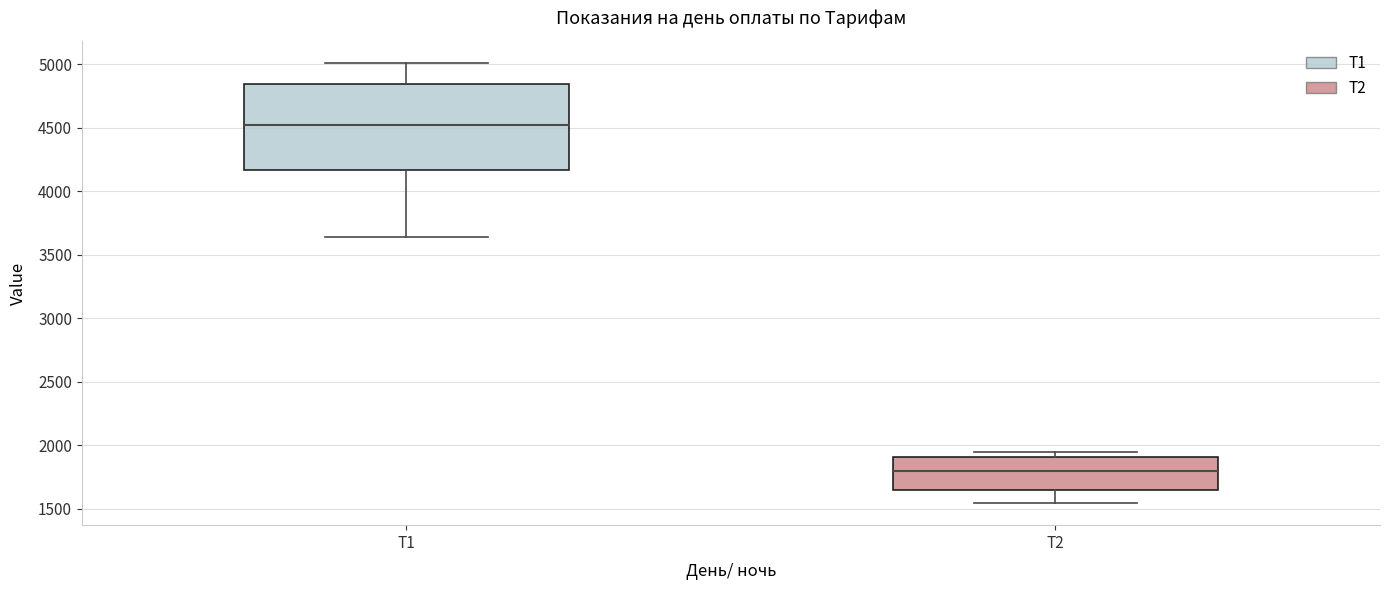

Where is the upper edge of the box for Т2 on the y-axis? The values are not printed on the chart, so give them approximately, as read against the axis.

1900